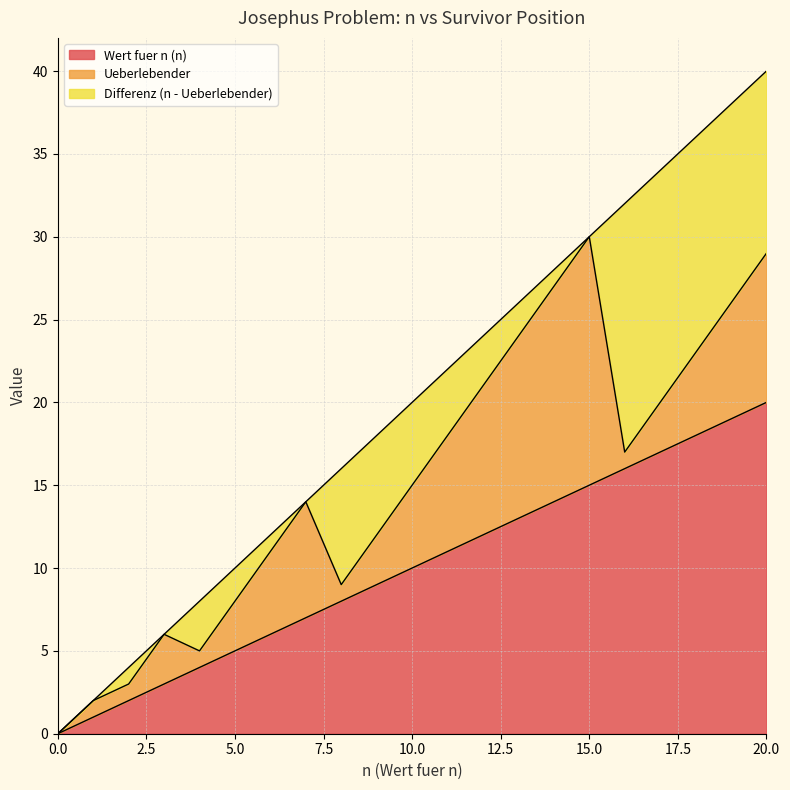

Is the value of Differenz (n - Ueberlebender) at 3 greater than the value of Wert fuer n (n) at 4?

No